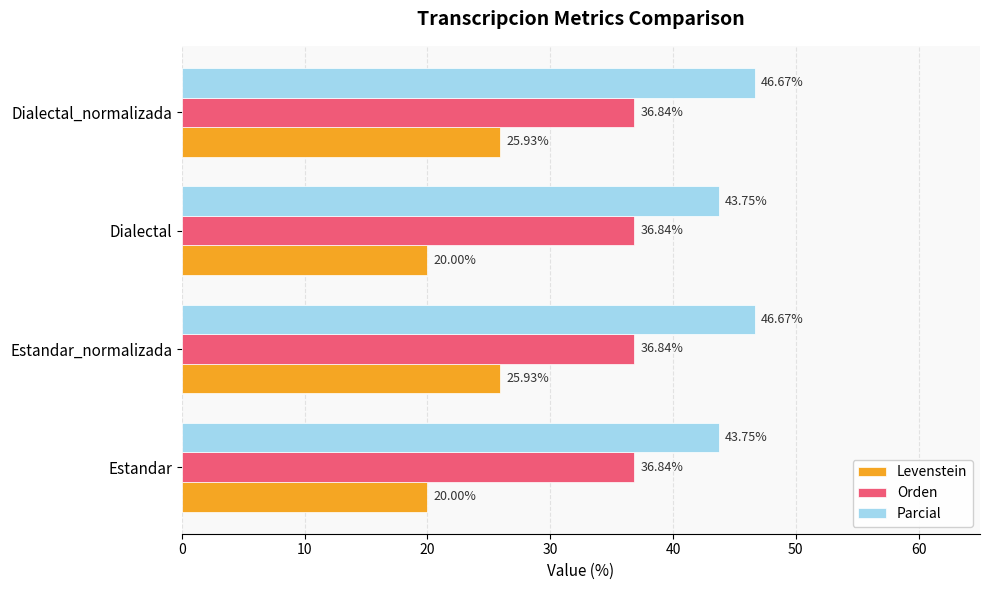

What is the highest value of the Levenstein series?

25.9